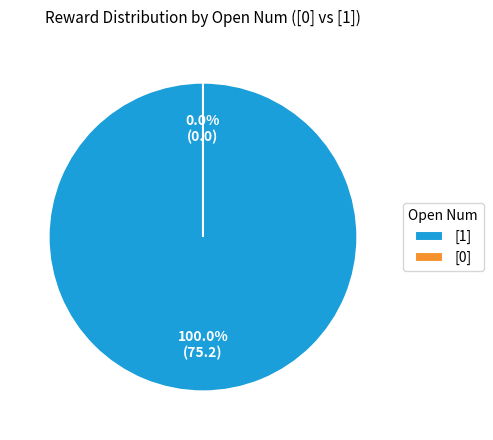

Is 21 the majority of the pie?

No